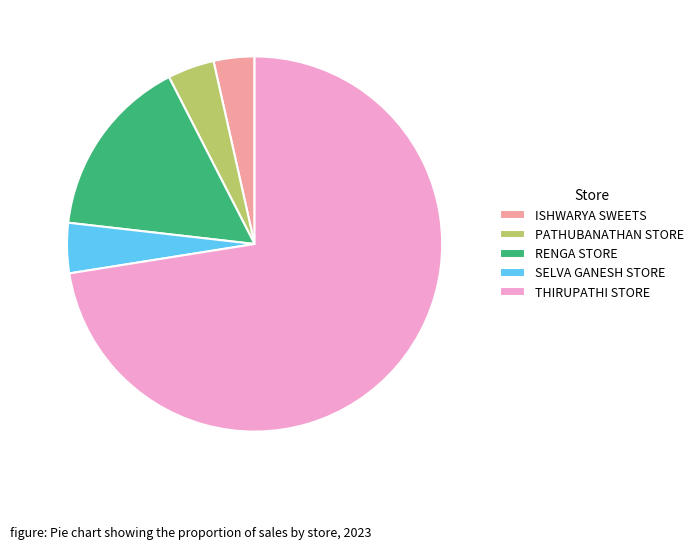

Is the sum of ISHWARYA SWEETS and RENGA STORE greater than half?

No